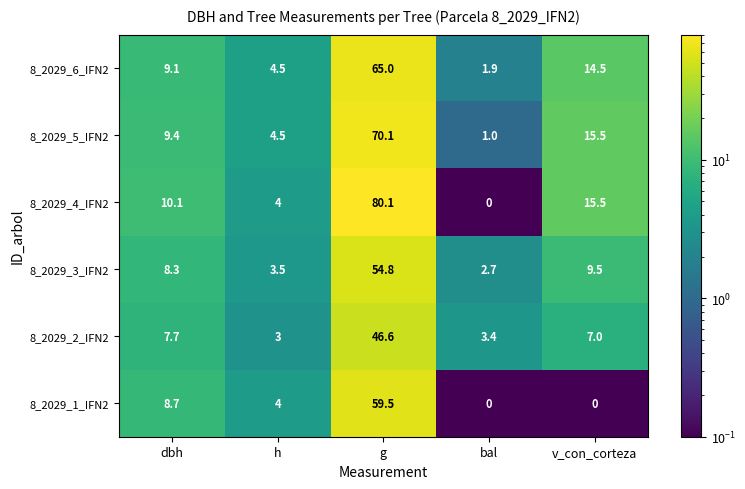

Which series changed the most between g and v_con_corteza?

8_2029_4_IFN2